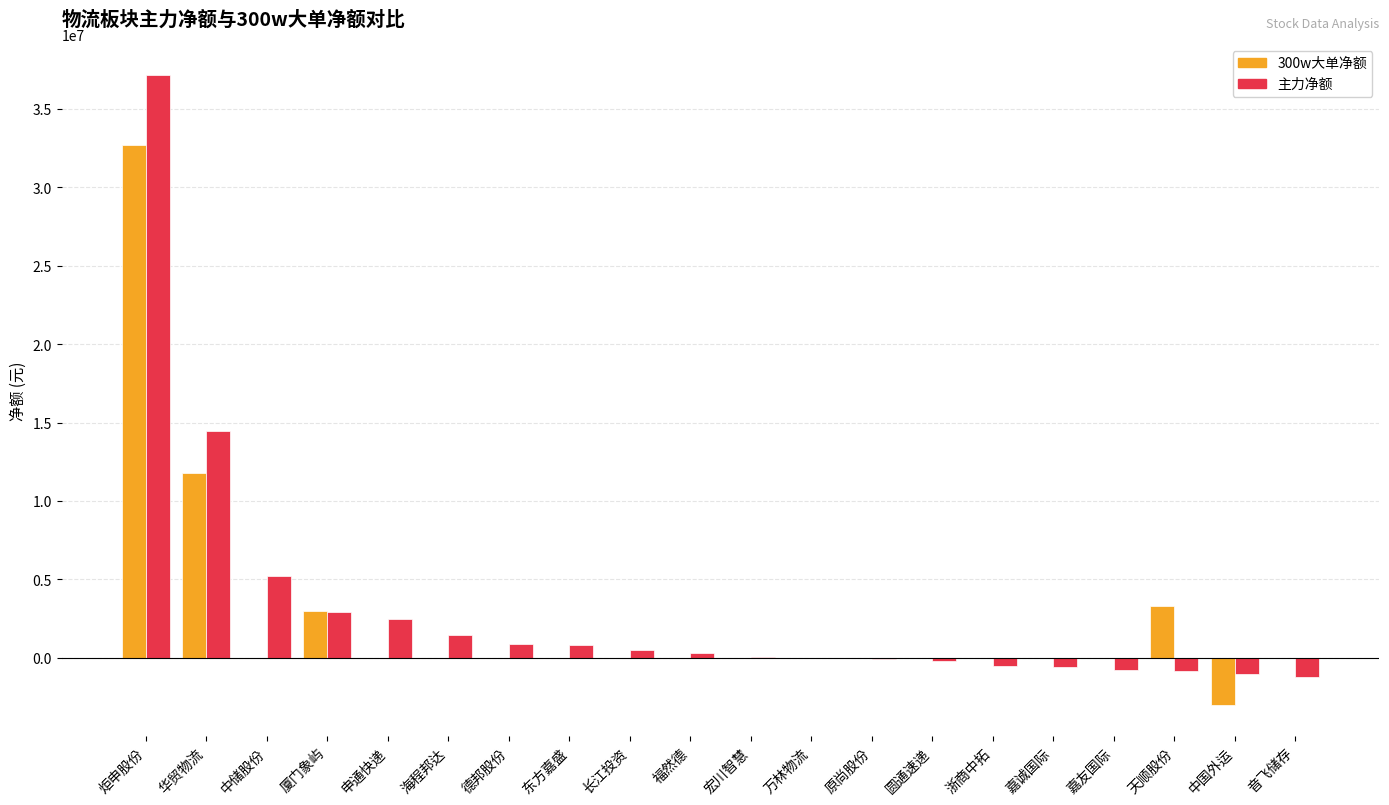

Which category has the highest value across all series?

炬申股份